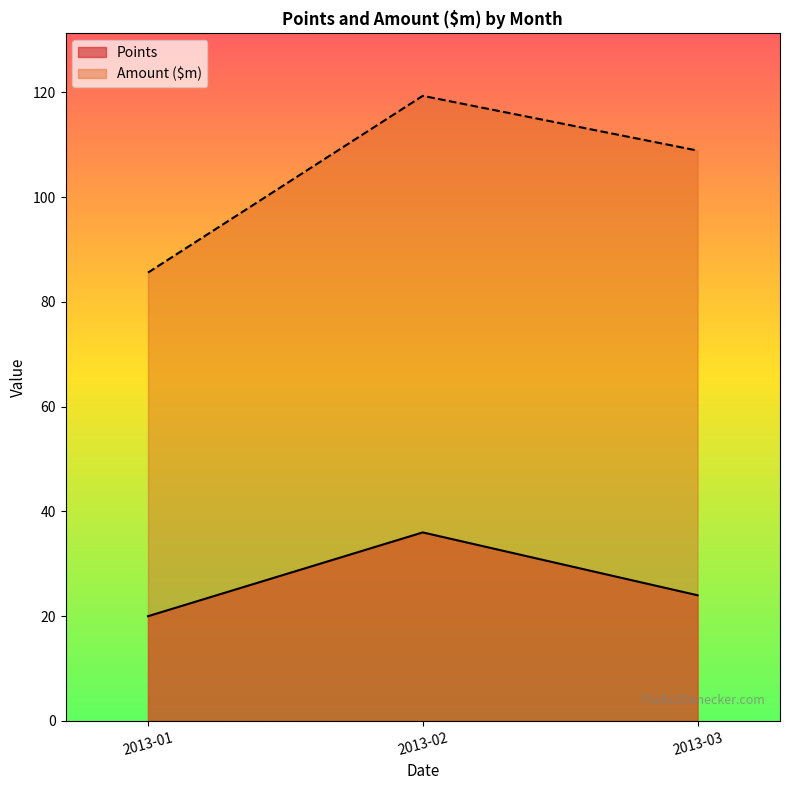

What is the difference between the Points values at 2013-02 and 2013-03?

12.0